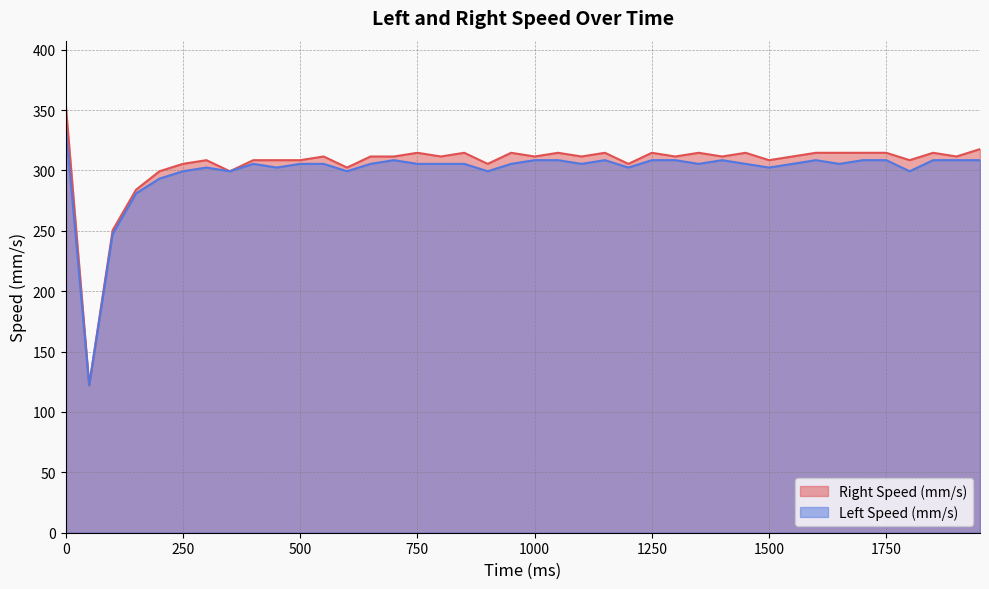

What is the sum of the Left Speed (mm/s) values at 650 and 1500?

607.8